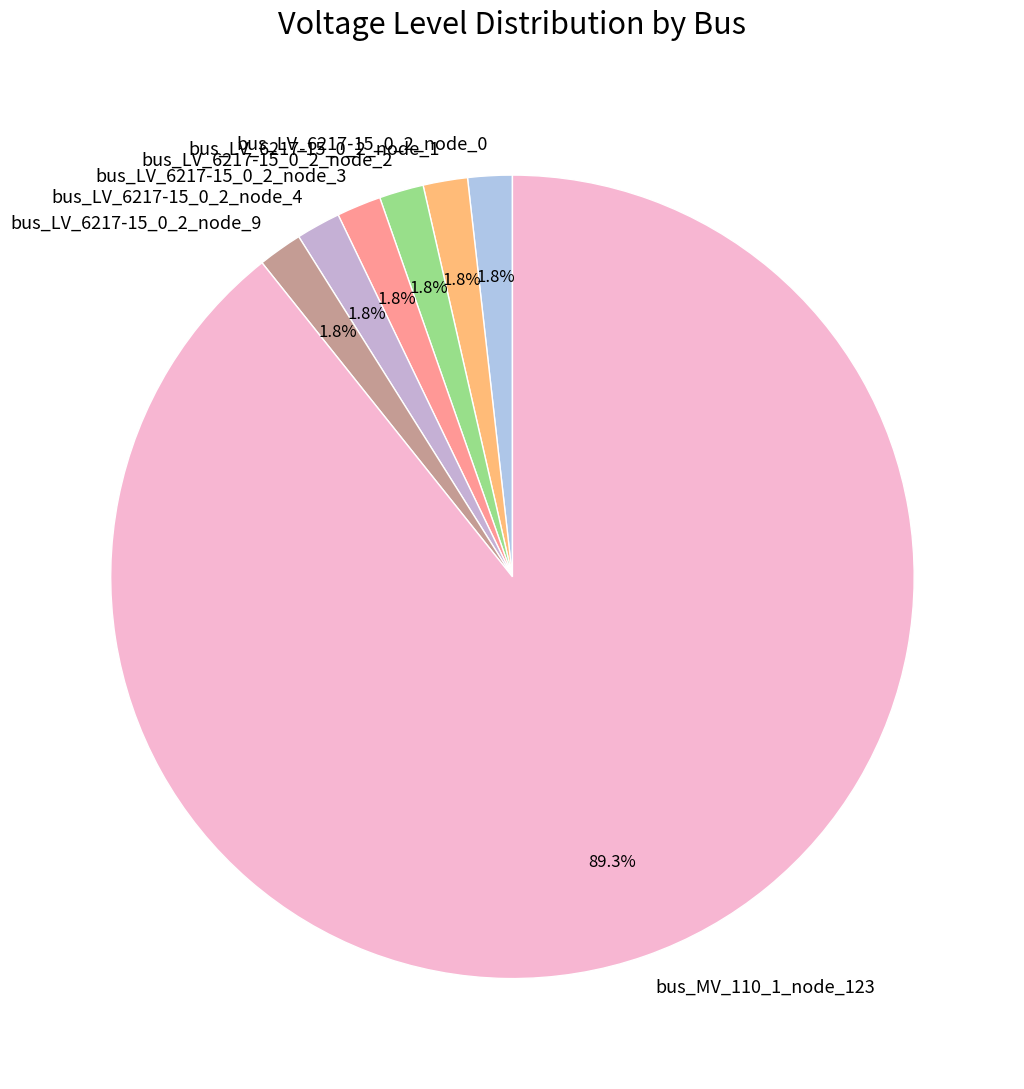

How much of the chart is everything except bus_LV_6217-15_0_2_node_1?

98.2%